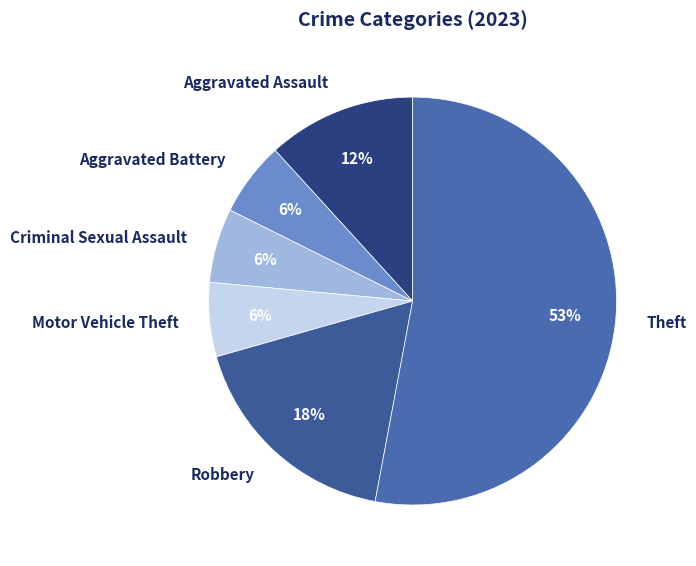

Which slice is the largest?

Theft